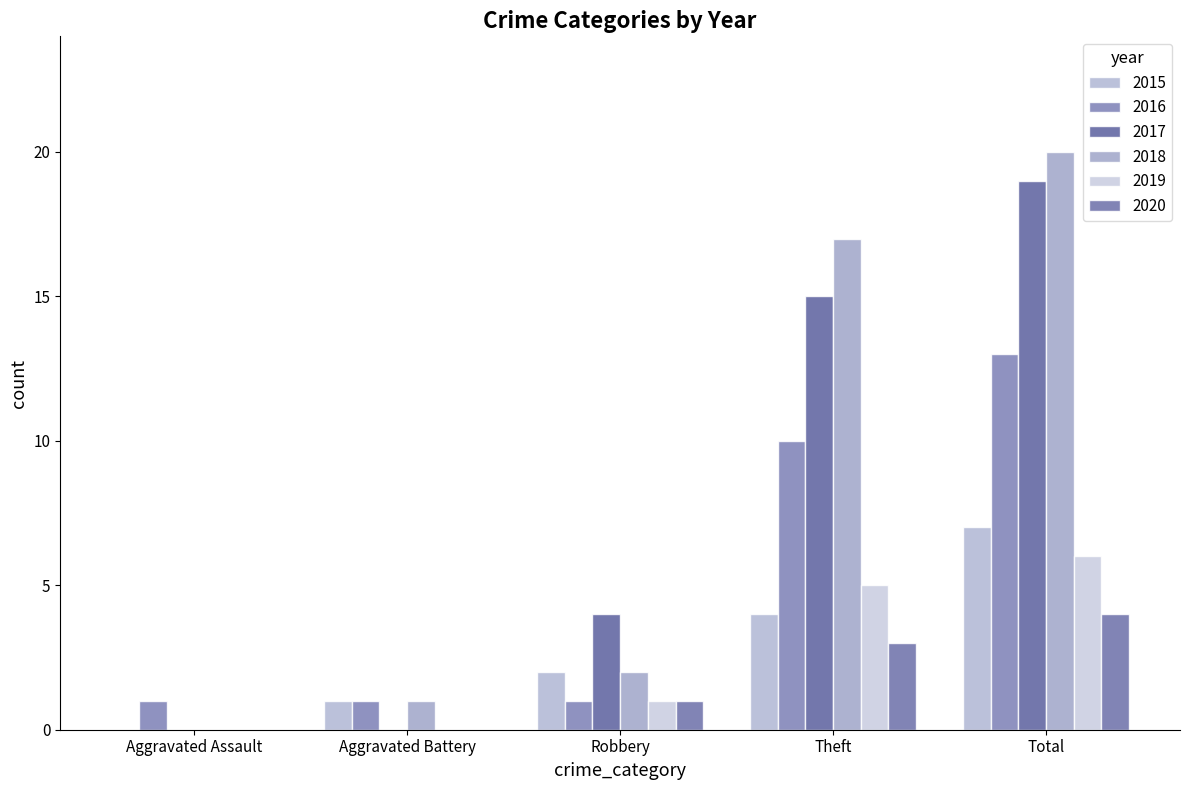

True or false: 2015 has a value of 2 at Aggravated Battery.

False